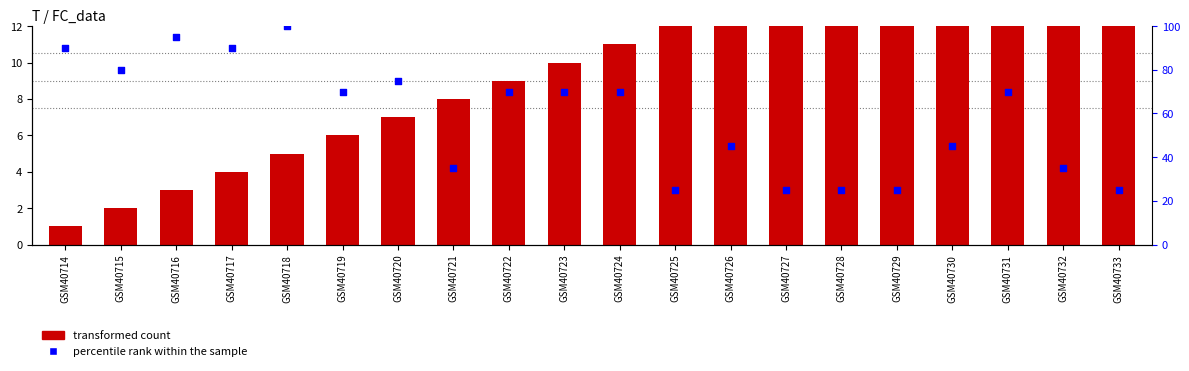

At how many categories does at least one series exceed 50?

11